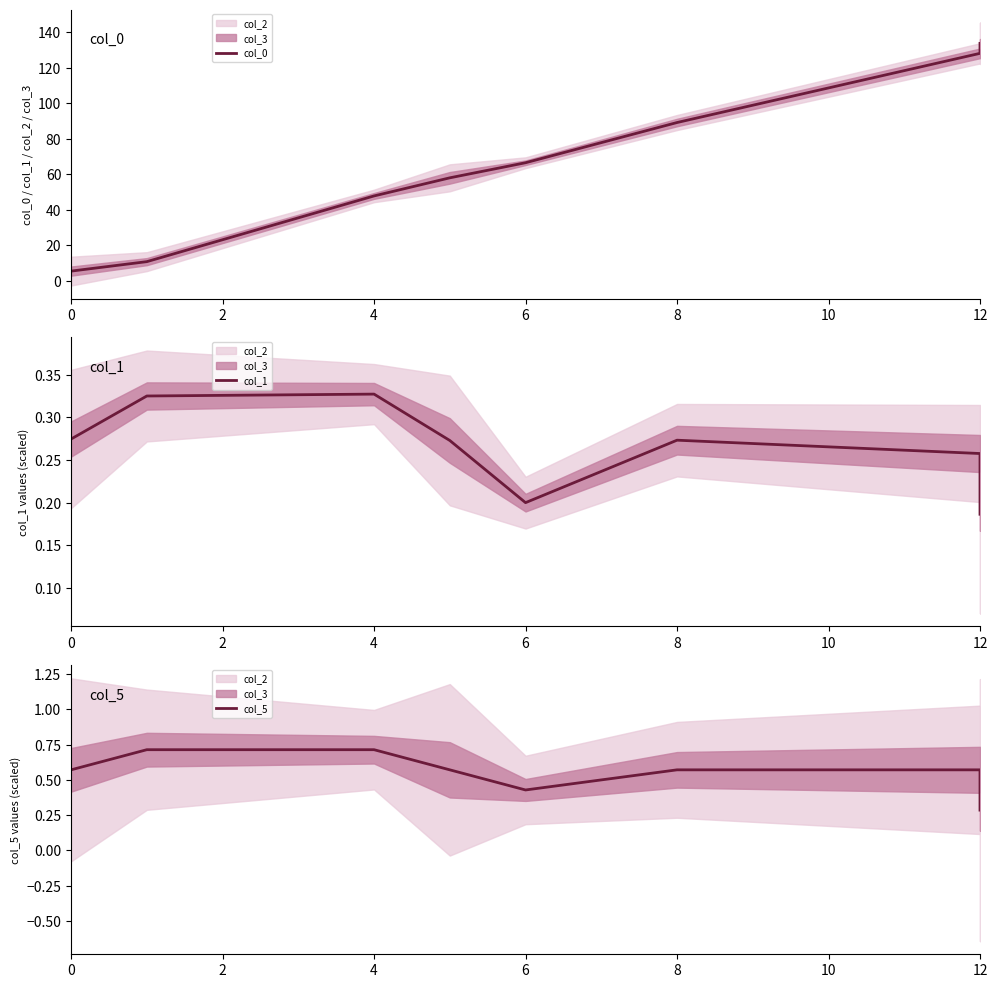

True or false: col_5 and col_1 intersect in this chart.

False